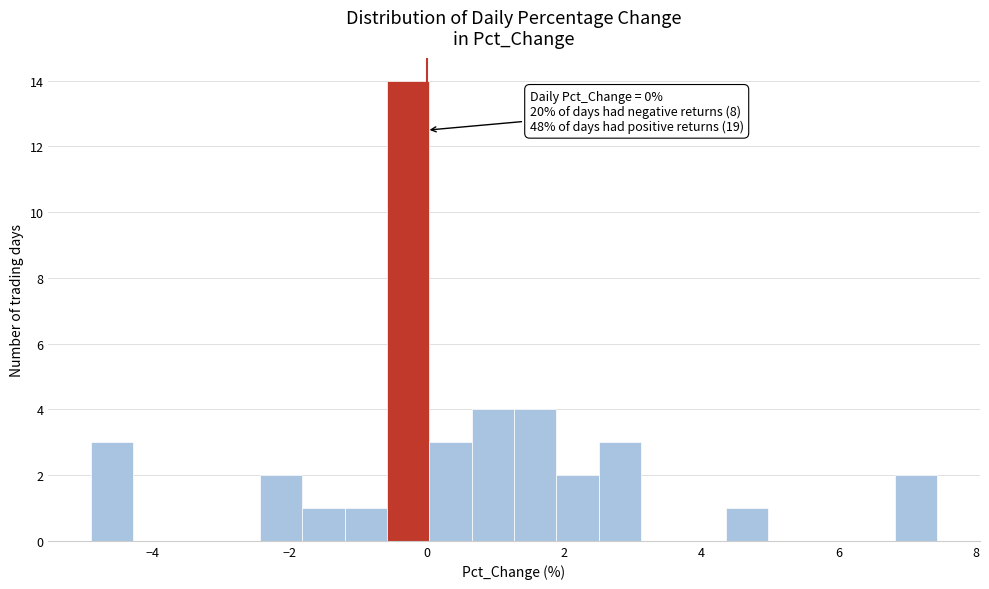

Around what value on the x-axis is the tallest bar? Give the approximate position of its centre, as read against the axis.

-0.2